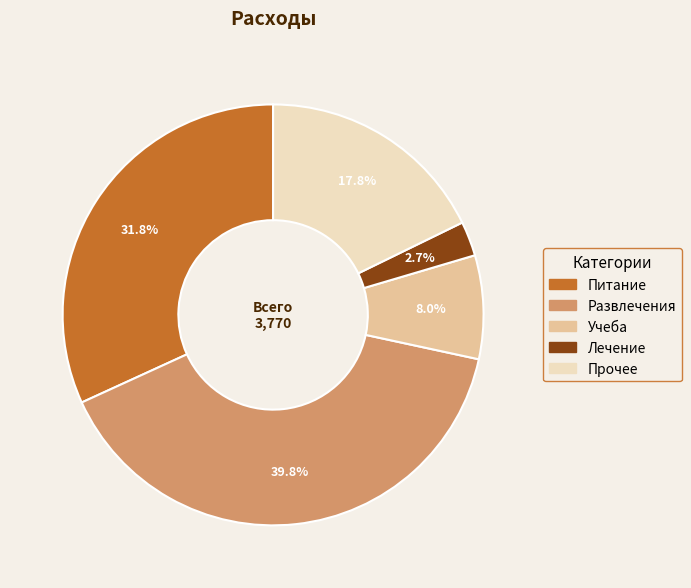

Does Учеба represent more than half of the total?

No